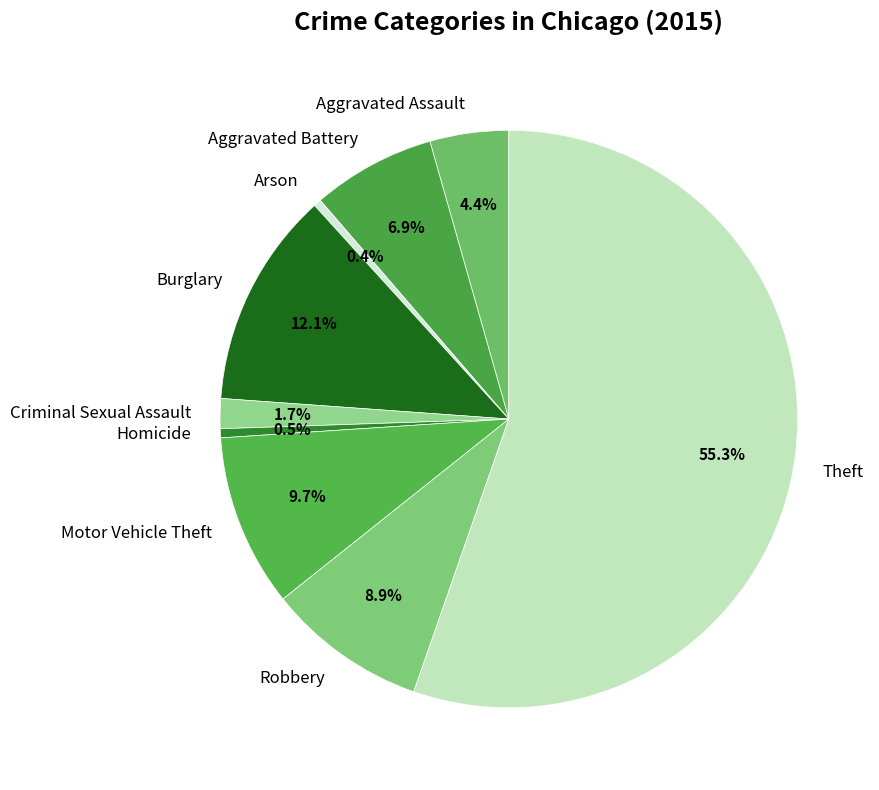

What percentage is NOT represented by Motor Vehicle Theft?

90.3%